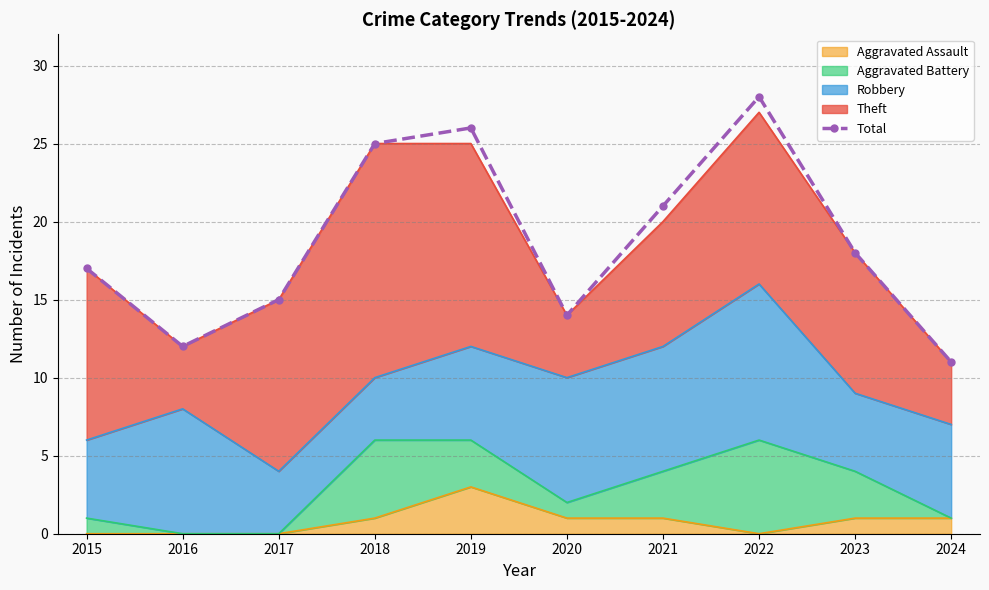

List the labels in order of value, largest first.

2022, 2019, 2018, 2021, 2023, 2015, 2017, 2020, 2016, 2024